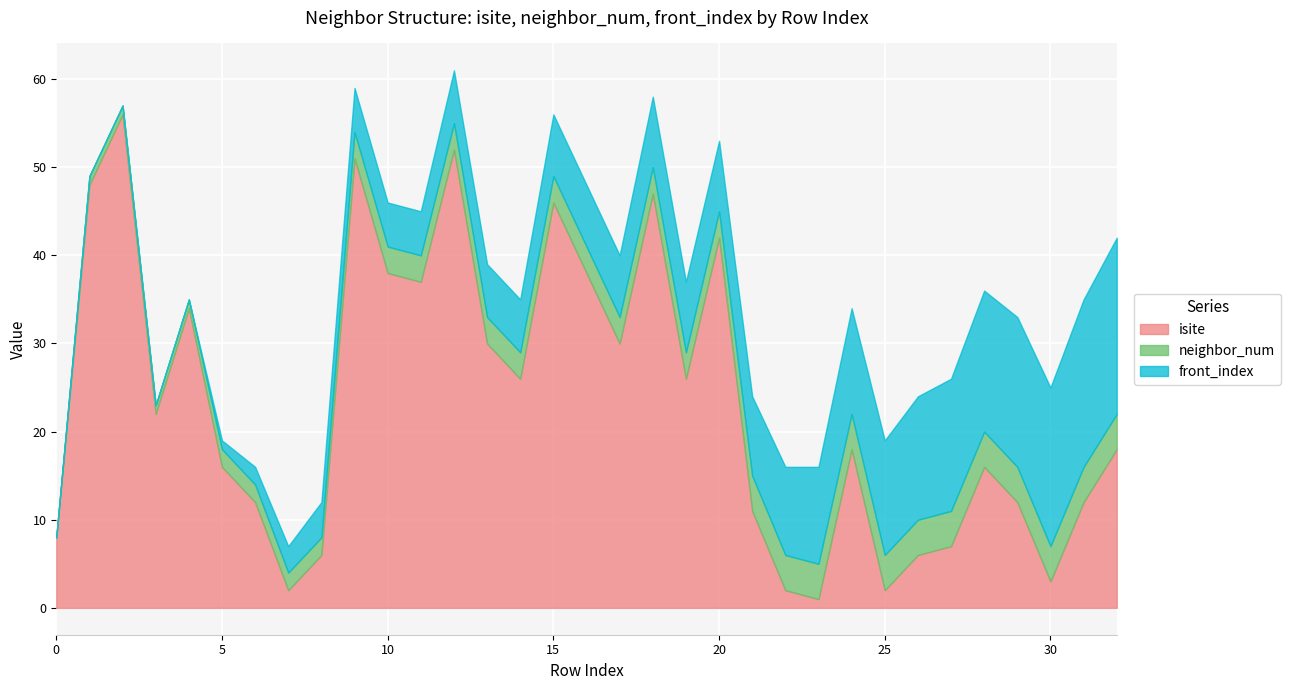

What is the highest value of the isite series?

56